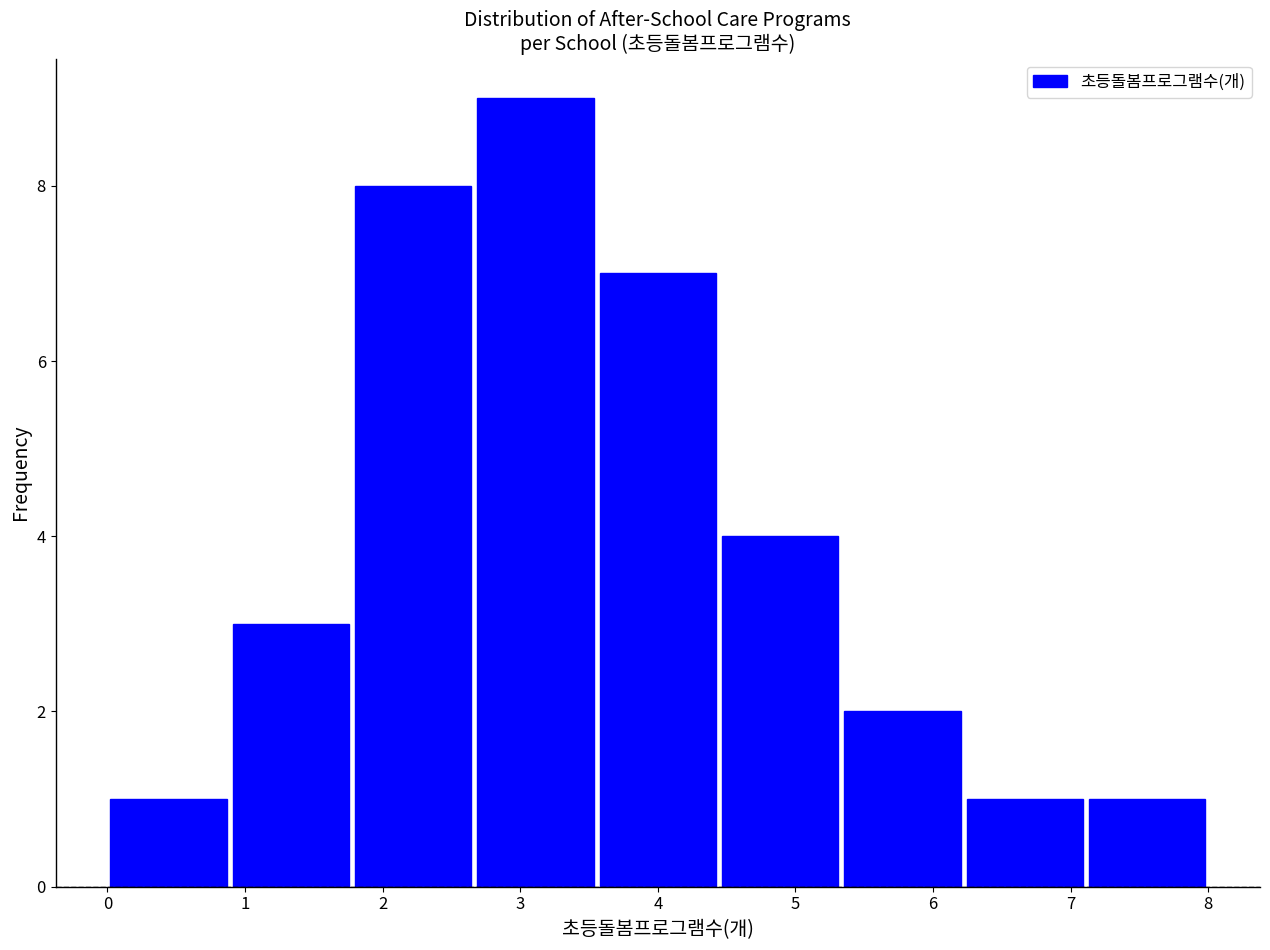

Reading left to right, transcribe this chart: for each bar, give the range it covers on the x-axis and its height. Neither the bar edges nor the heights are printed on the chart, so give them approximately, as read against the axes.

0.0 to 0.9: 1
0.9 to 1.8: 3
1.8 to 2.7: 8
2.7 to 3.6: 9
3.6 to 4.4: 7
4.4 to 5.3: 4
5.3 to 6.2: 2
6.2 to 7.1: 1
7.1 to 8.0: 1